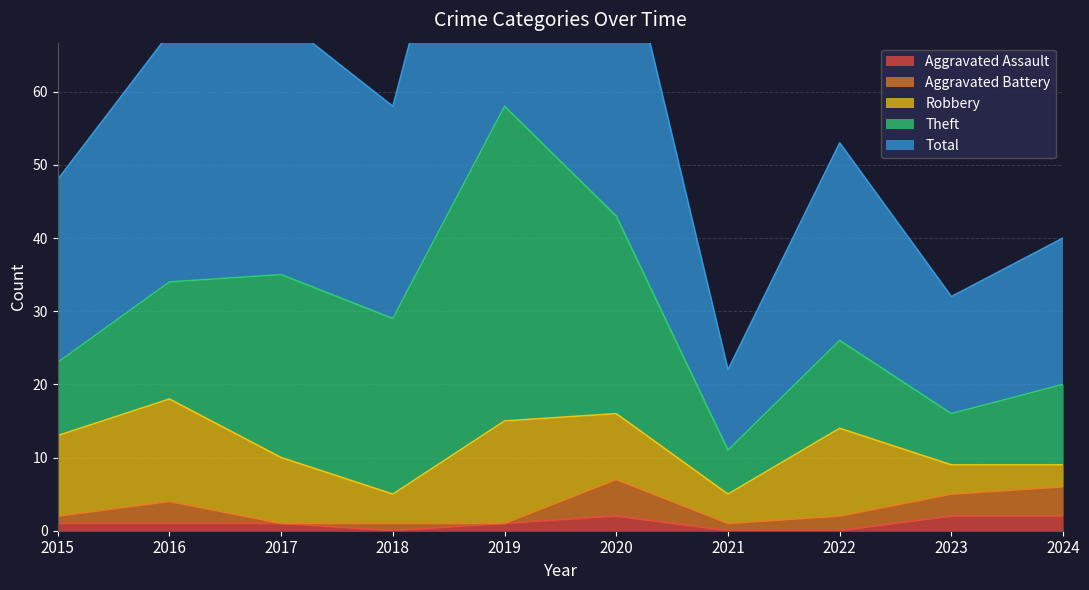

What are all the series names shown in the legend?

Aggravated Assault, Aggravated Battery, Robbery, Theft, Total